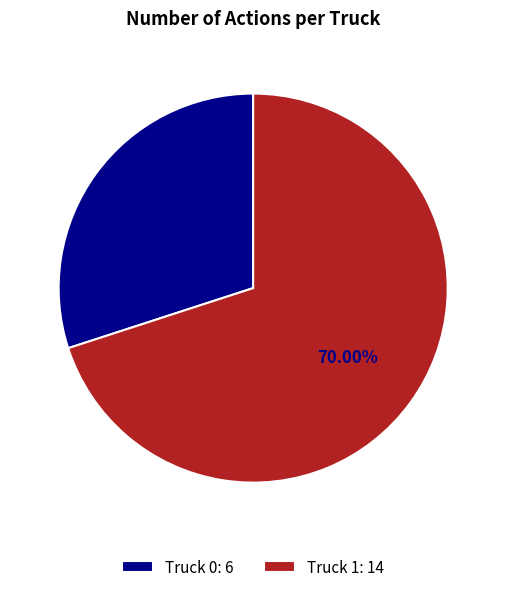

The Truck 0 slice represents 22% of the pie. True or false?

False